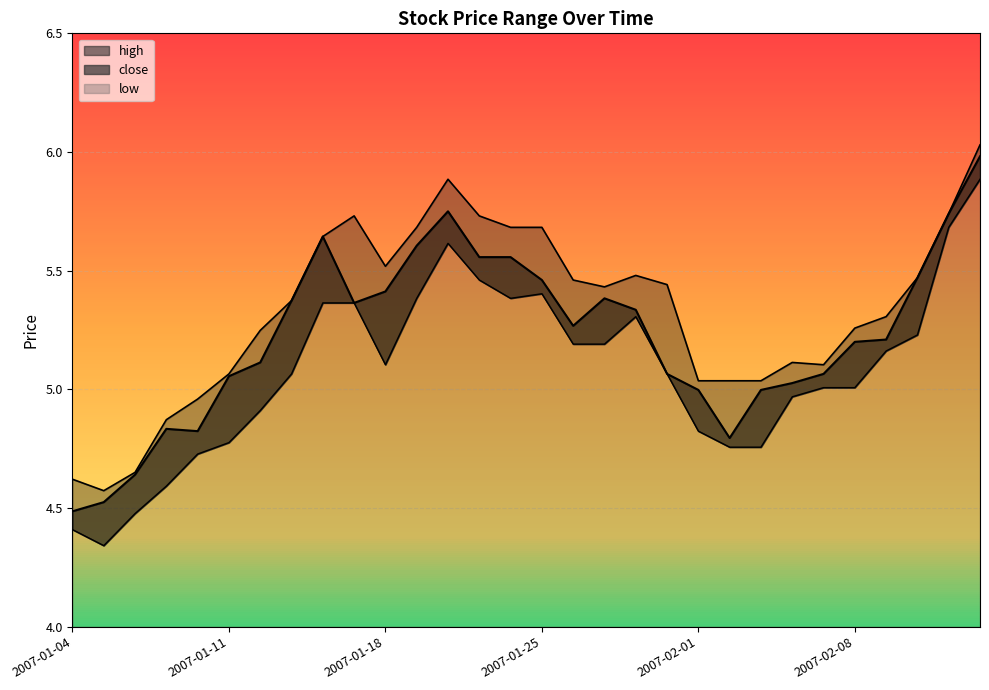

Rank the series by their average value, from lowest to highest.

low, close, high